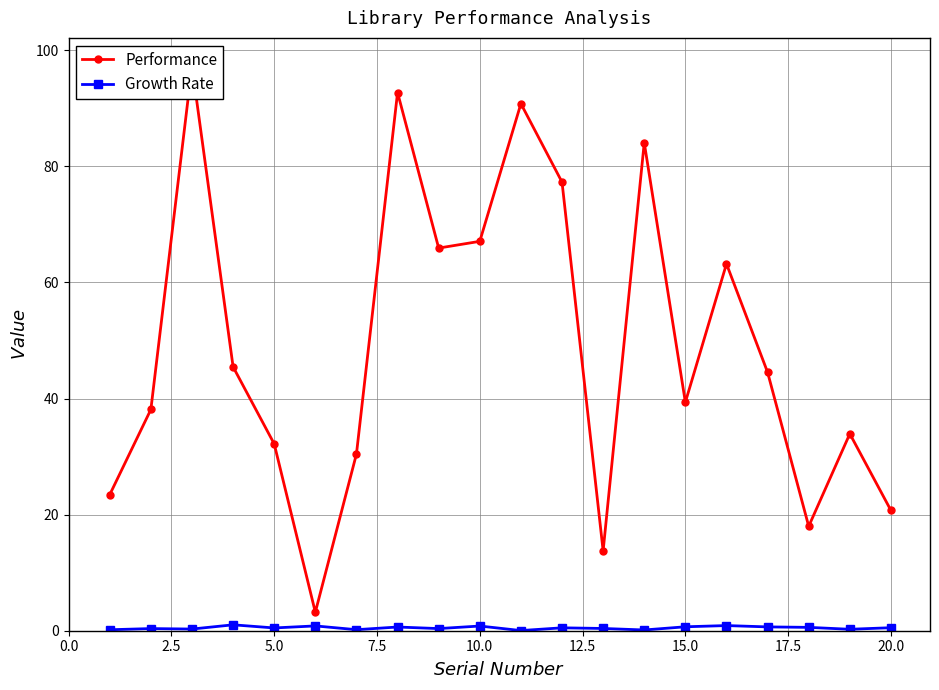

What is the average value of the Growth Rate series?

0.5